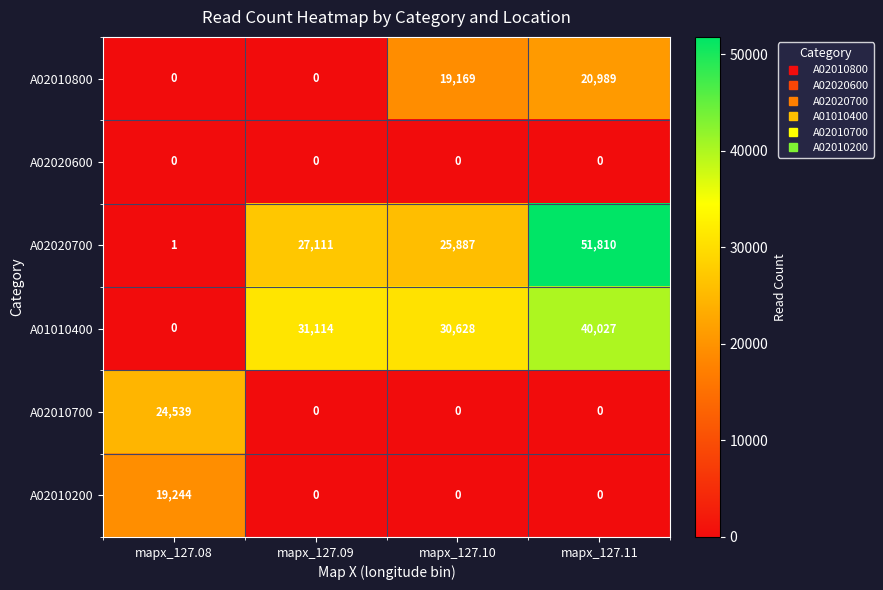

At how many categories does at least one series exceed 4220?

4